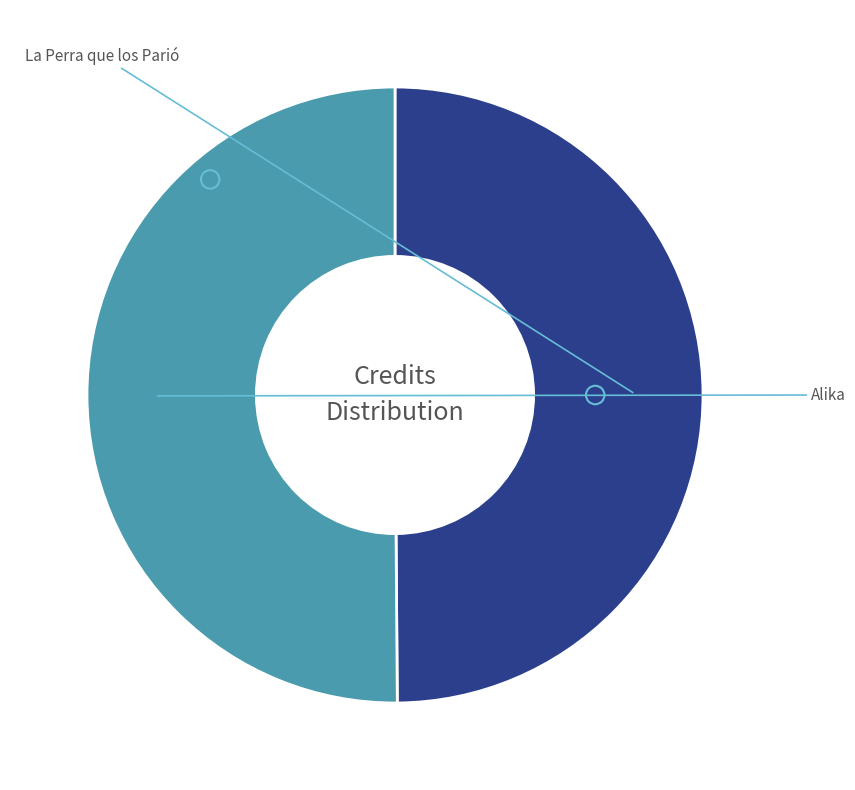

How many segments does this pie chart have?

2